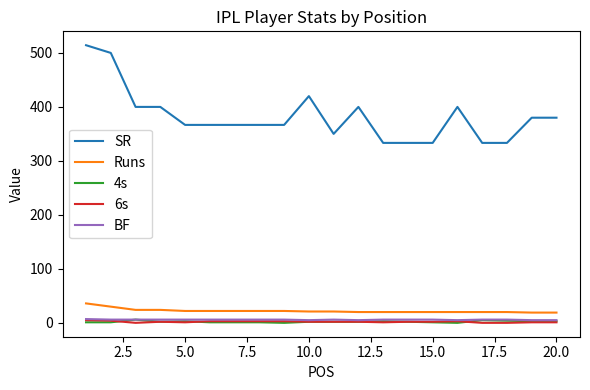

What is the difference between the second highest and minimum values in the 4s series?

5.0